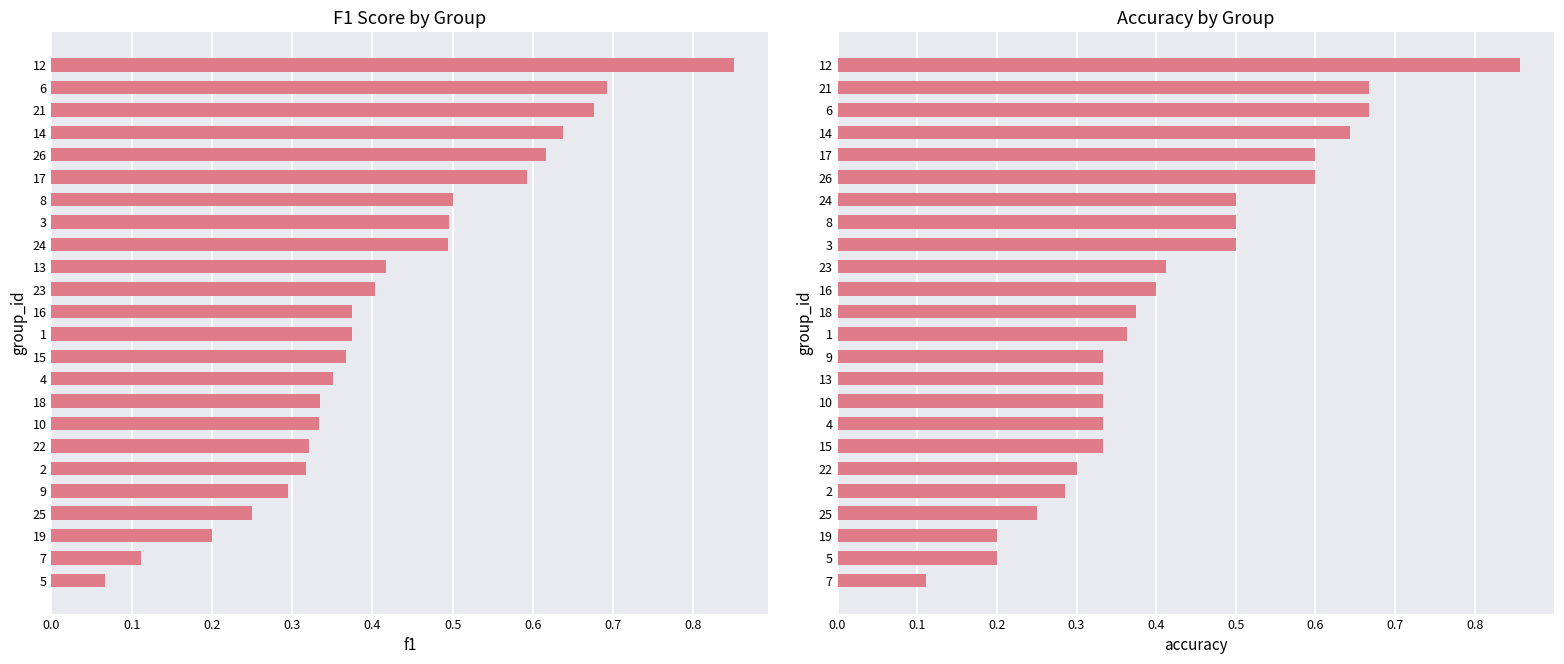

Reading left to right, what are all the values shown in this chart?

f1: 0.1	0.1	0.2	0.2	0.3	0.3	0.3	0.3	0.3	0.4	0.4	0.4	0.4	0.4	0.4	0.5	0.5	0.5	0.6	0.6	0.6	0.7	0.7	0.9
accuracy: 0.1	0.2	0.2	0.2	0.3	0.3	0.3	0.3	0.3	0.3	0.3	0.4	0.4	0.4	0.4	0.5	0.5	0.5	0.6	0.6	0.6	0.7	0.7	0.9